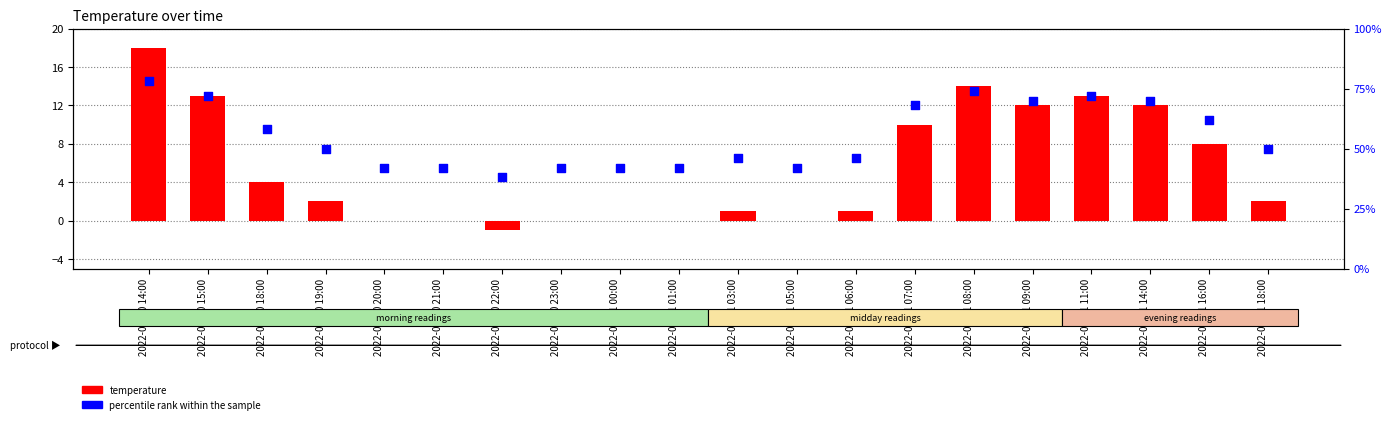

At how many categories does at least one series exceed 40?

19